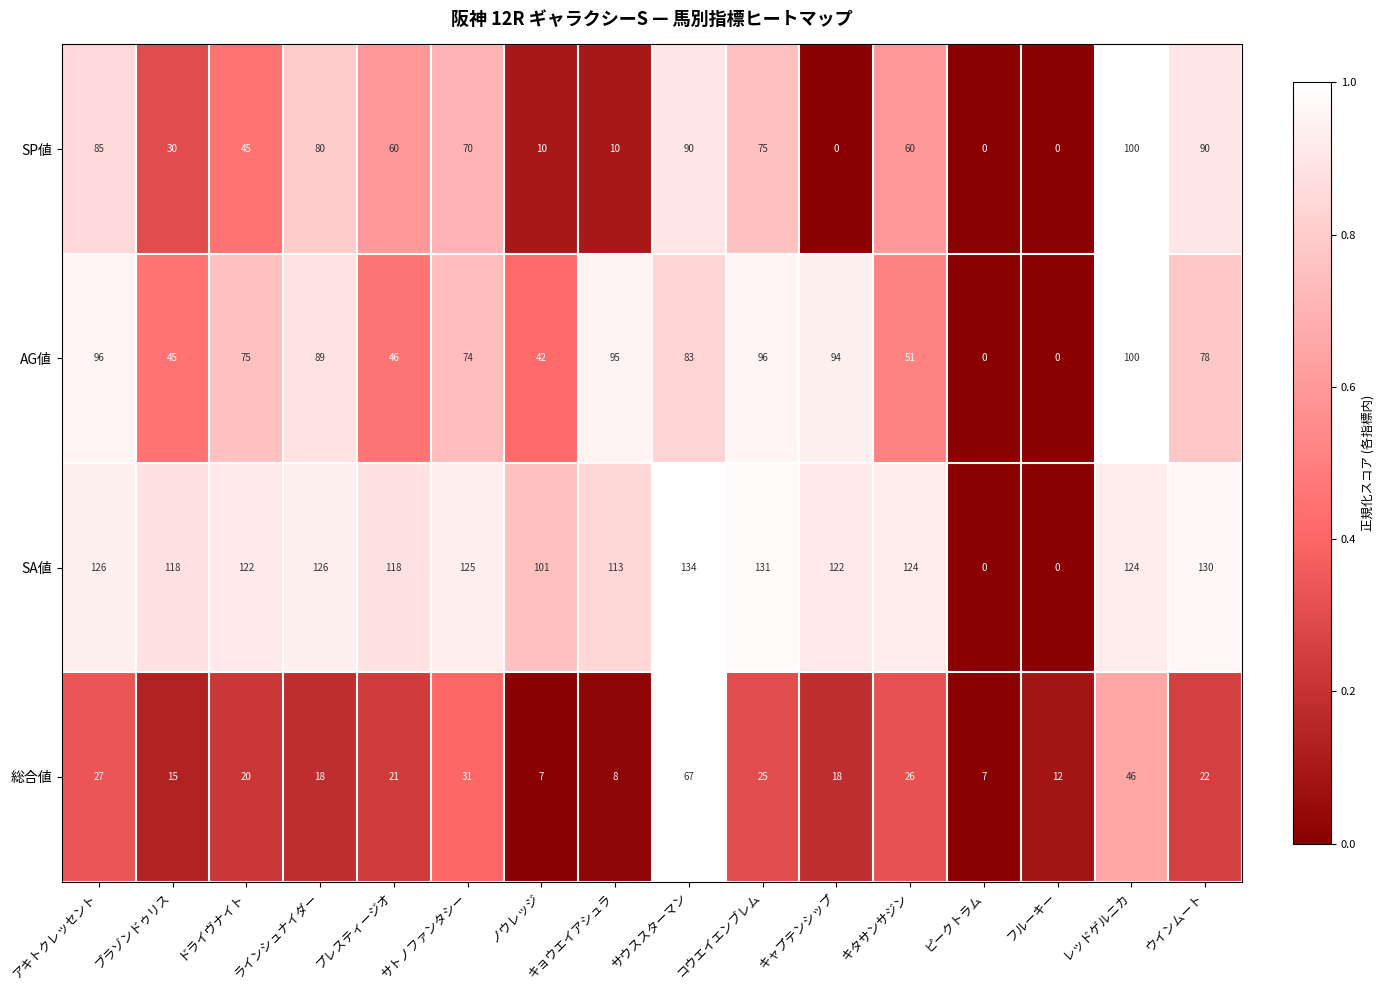

What is the maximum value shown in the chart?

134